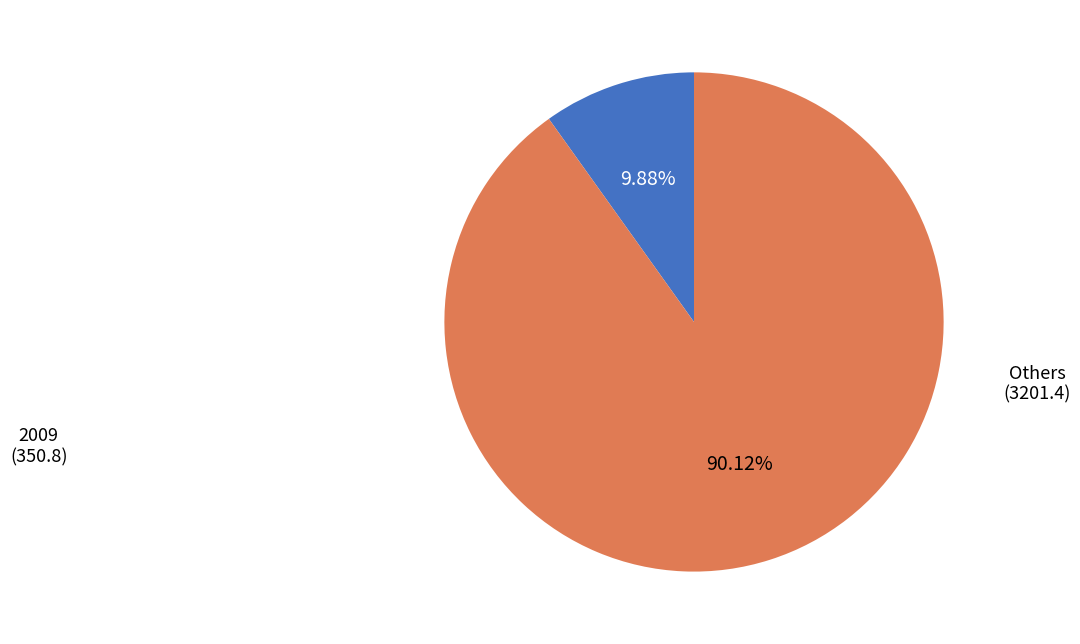

Is there a majority slice in this chart?

Yes